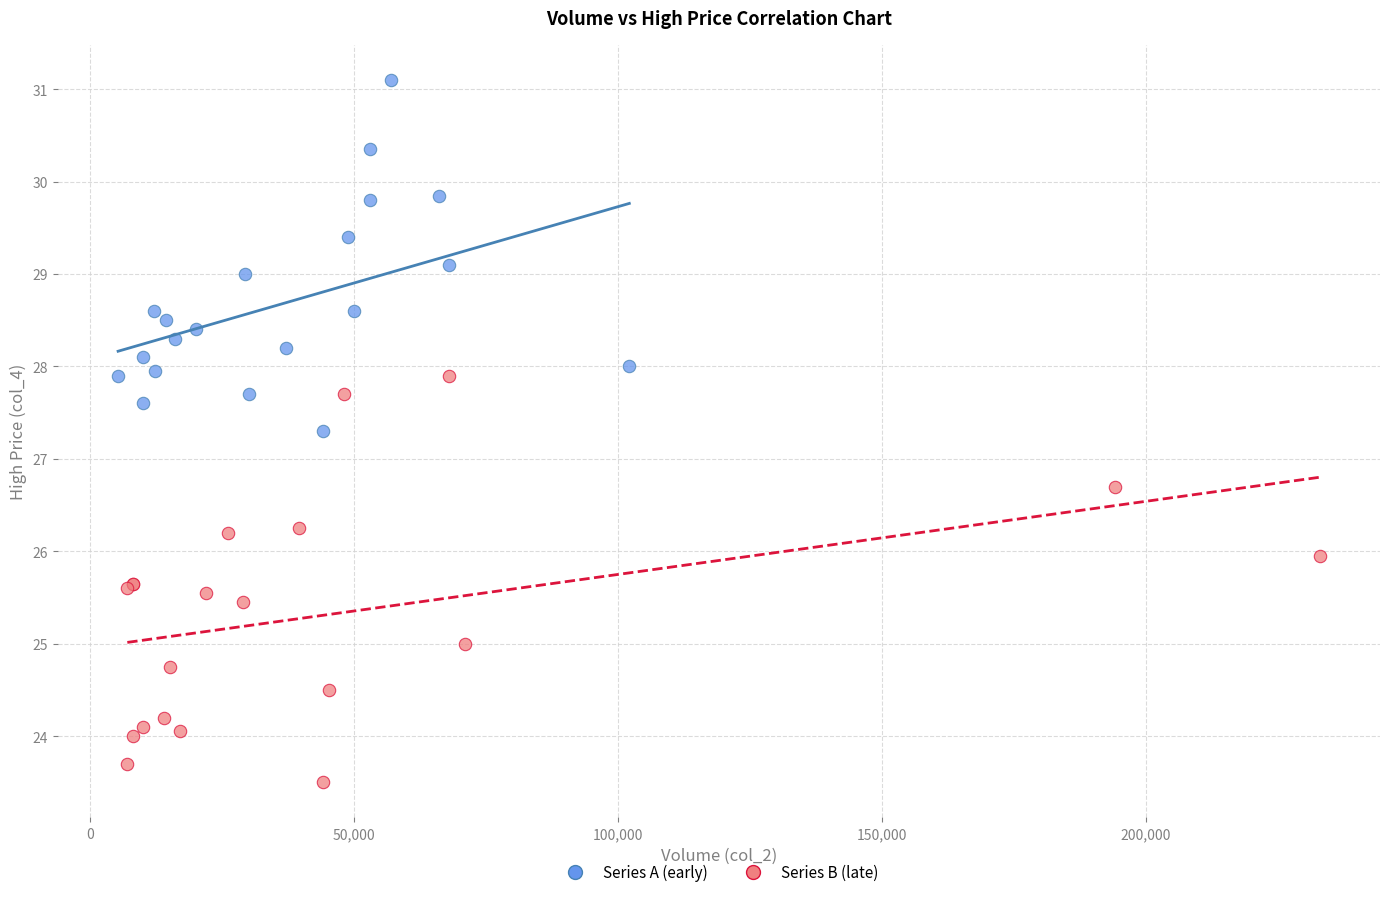

Which series contains the highest Y value?

Series A (early)